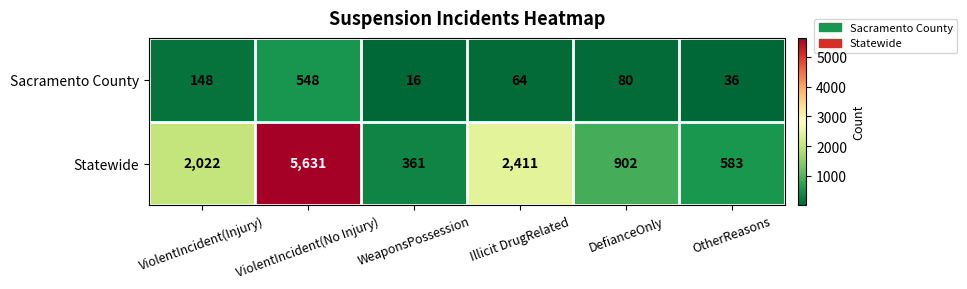

Is it true that Sacramento County equals 548 at ViolentIncident(No Injury)?

True